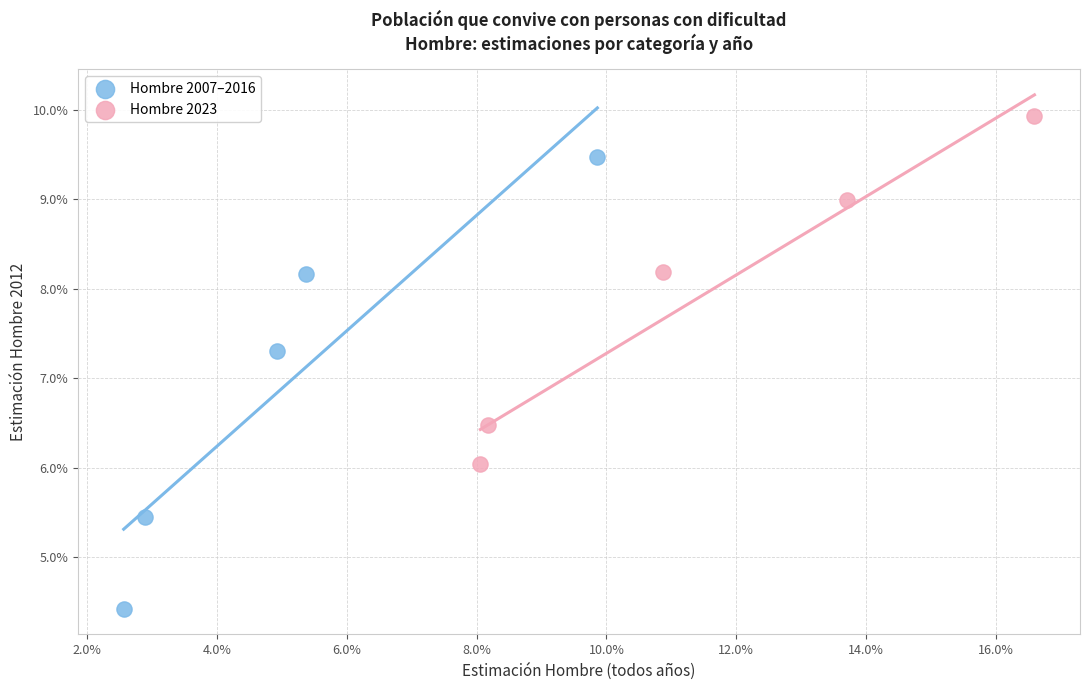

Which series contains the lowest Y value?

Hombre 2007–2016